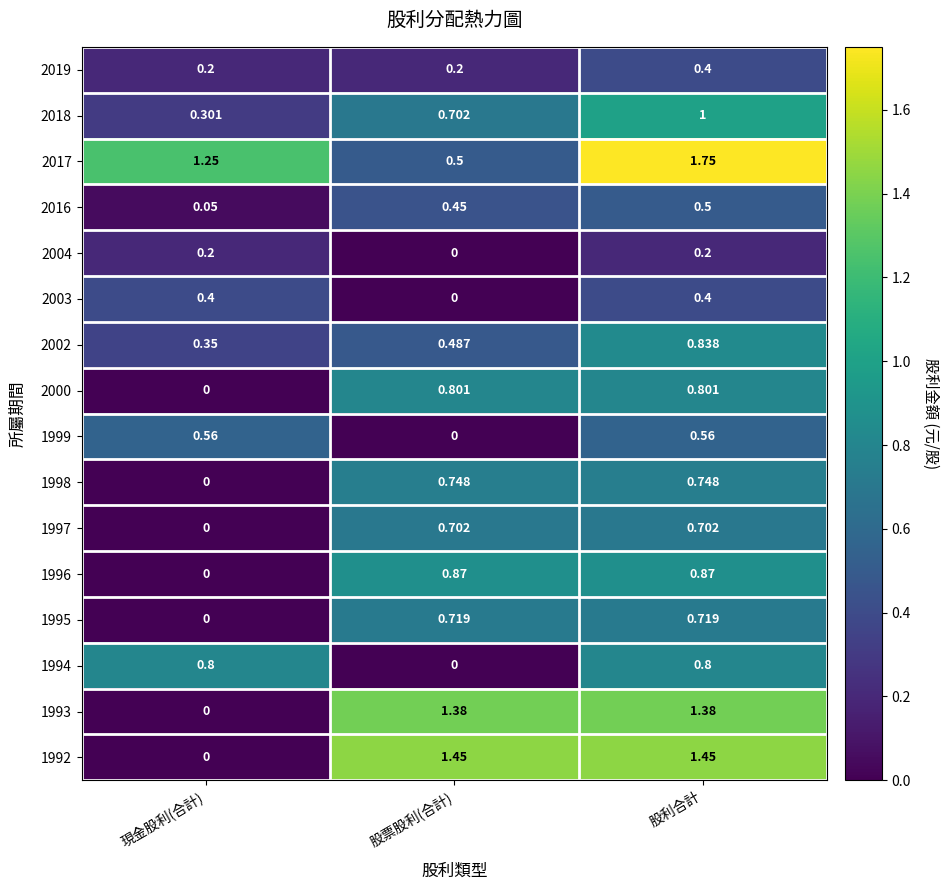

Which label corresponds to the largest value in the chart?

股利合計